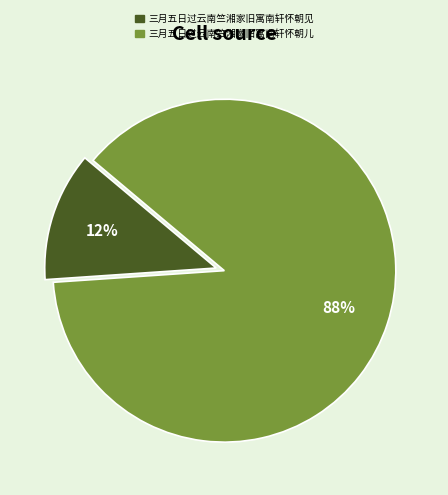

To the nearest percent, what percentage of the pie is 三月五日过云南竺湘家旧寓南轩怀朝见?

12%